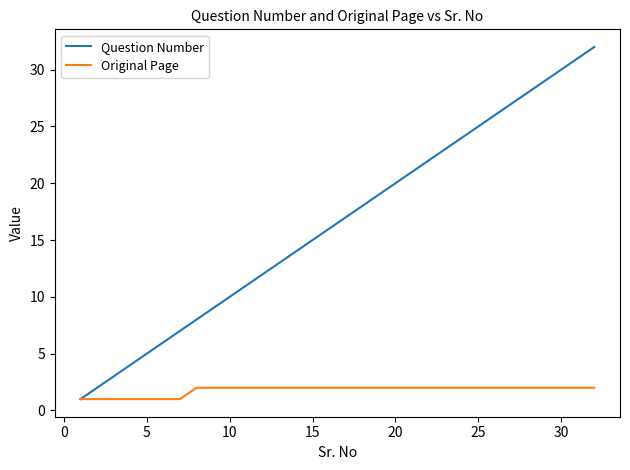

What are all the series names shown in the legend?

Question Number, Original Page